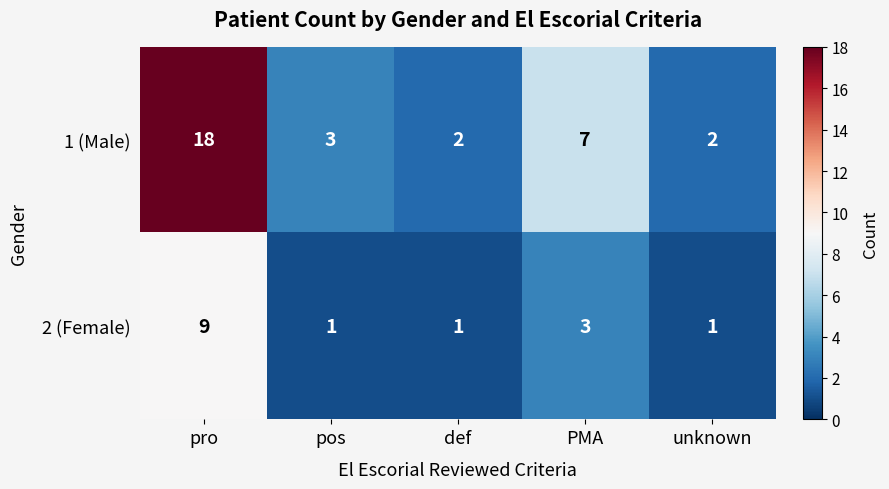

True or false: 1 (Male) has a value of 2 at def.

True